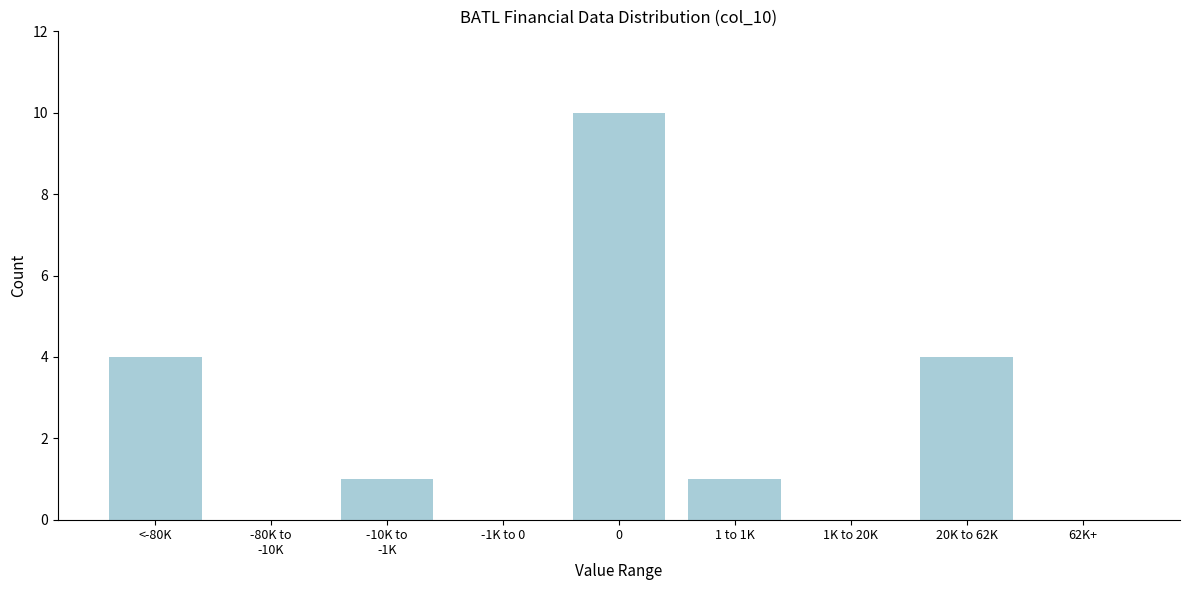

What is the maximum value shown in the chart?

10